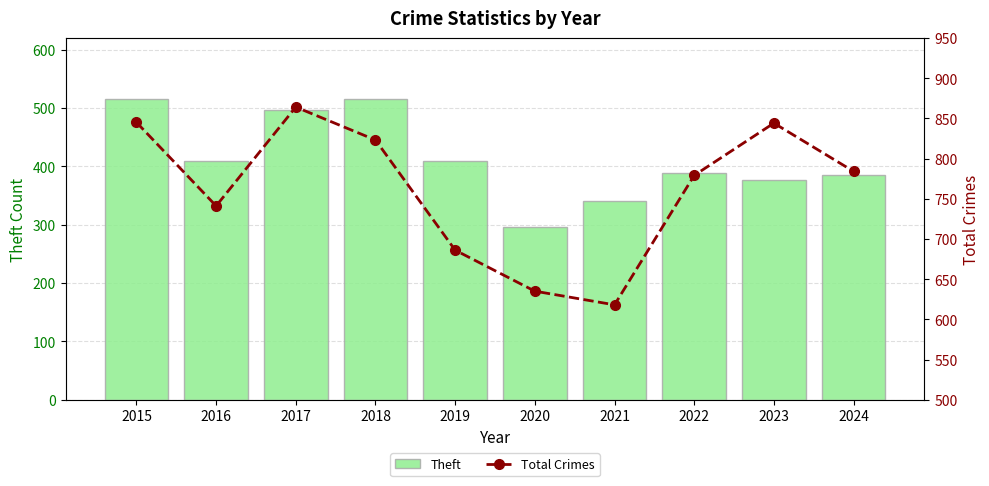

List the series in order of their overall mean, lowest first.

Theft, Total Crimes